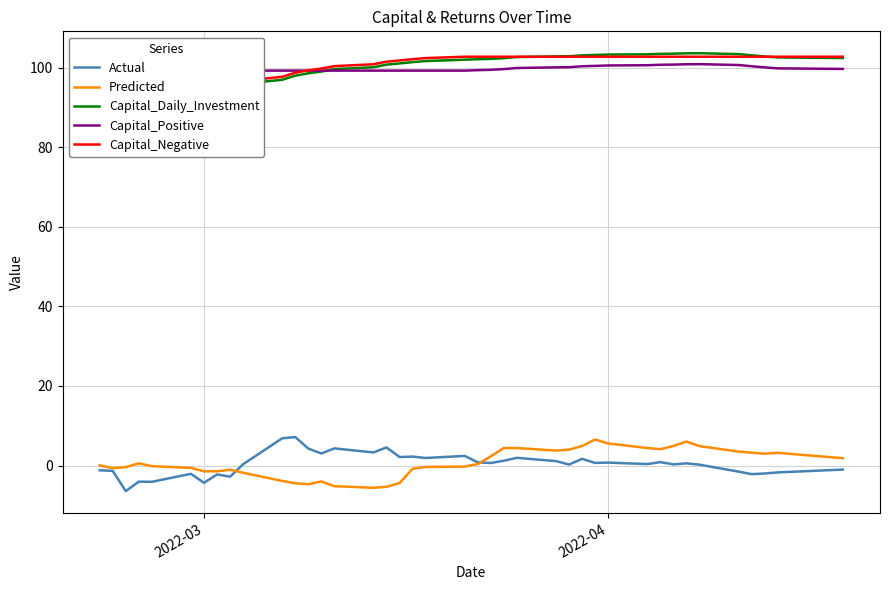

What is the minimum value for Actual?

-6.4